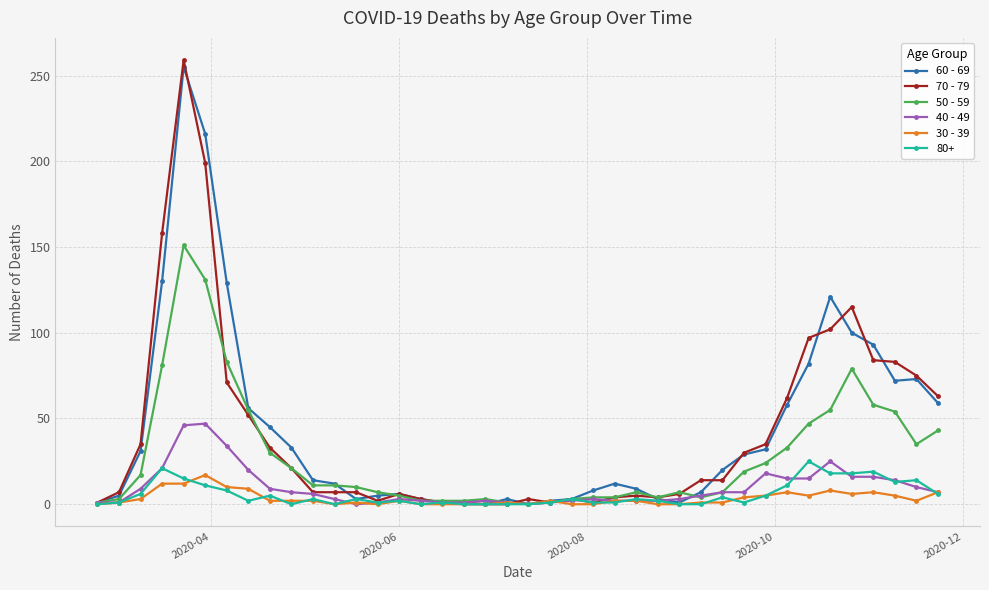

At how many categories does at least one series exceed 125?

4